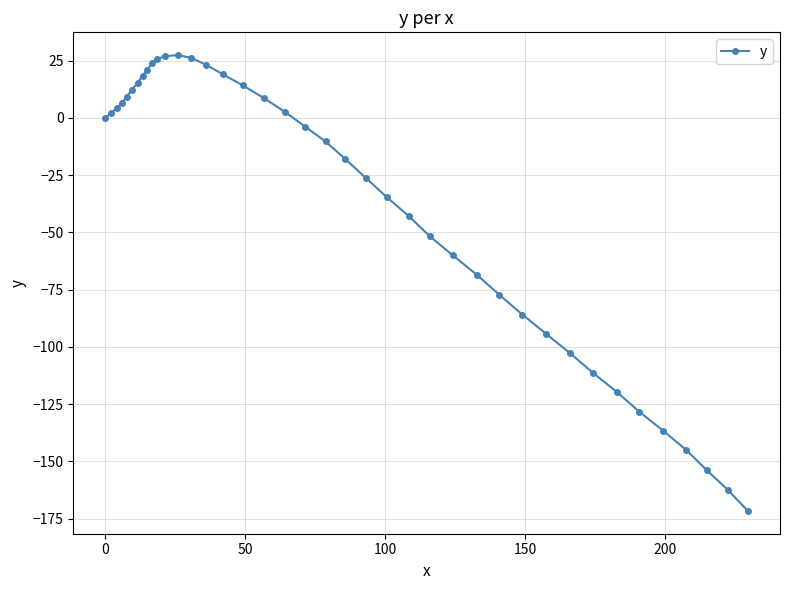

What is the average value?

-37.9